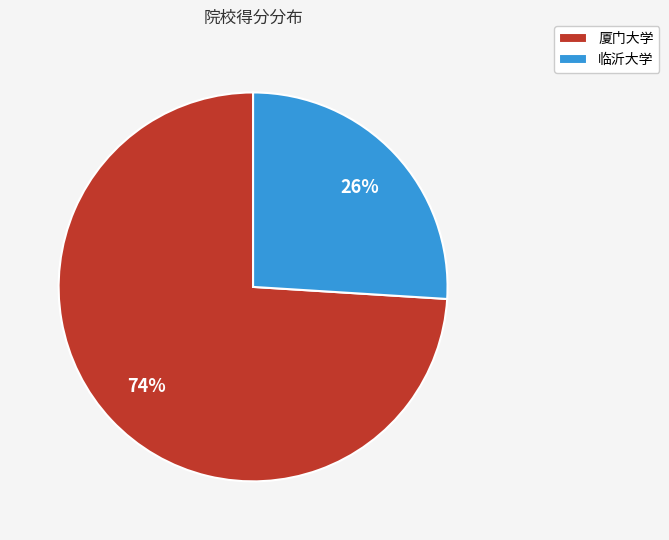

To the nearest percent, what is the average slice percentage?

50%